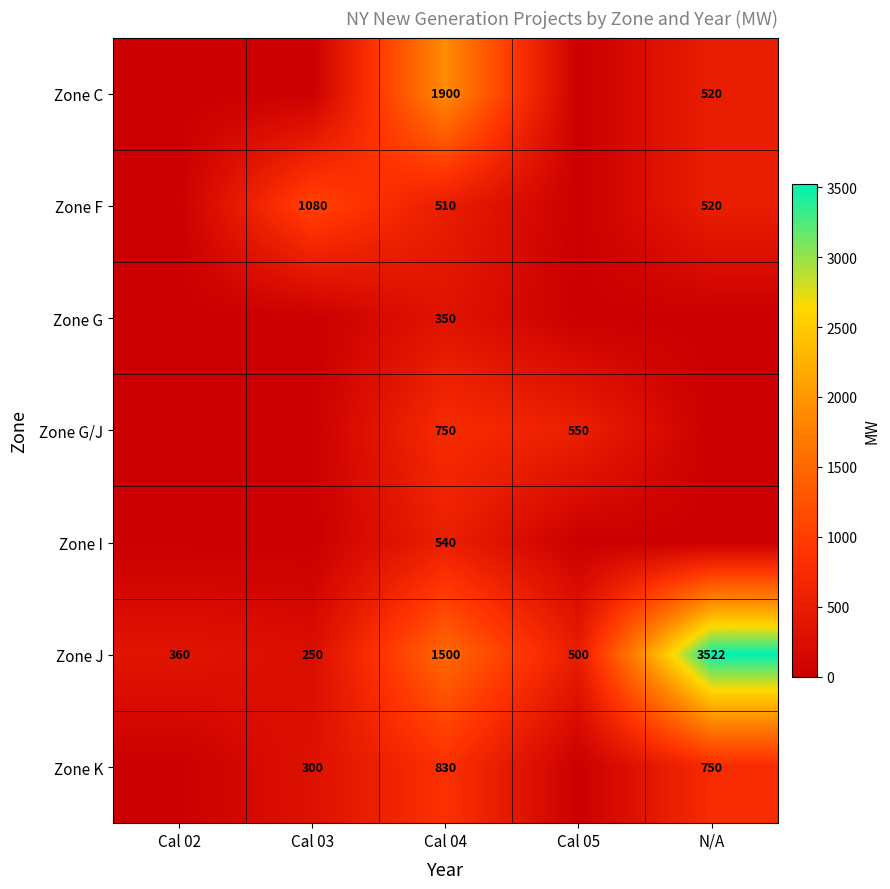

Which has a higher value, Cal 04 or Cal 03?

Cal 04